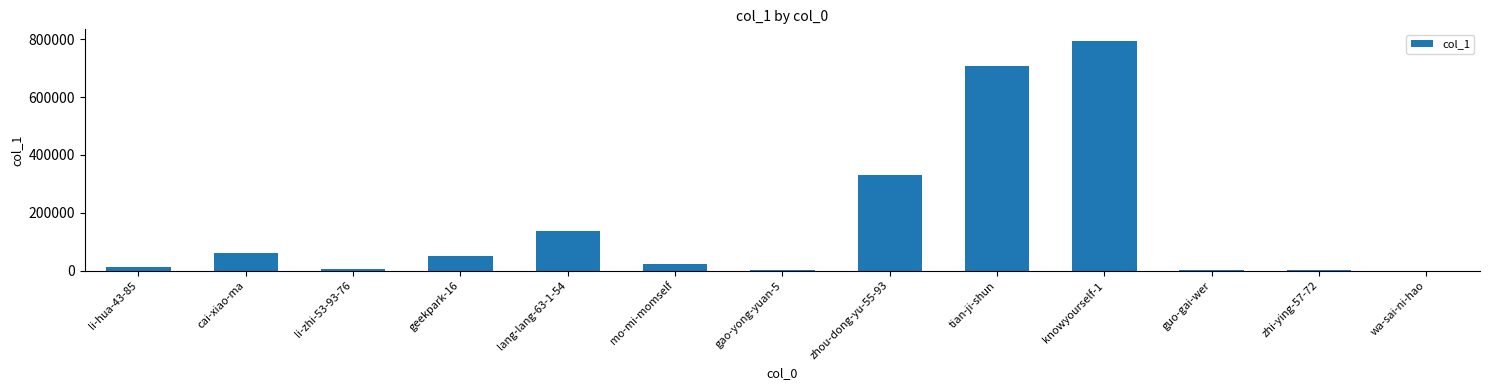

Where does the data first go above 23558?

cai-xiao-ma